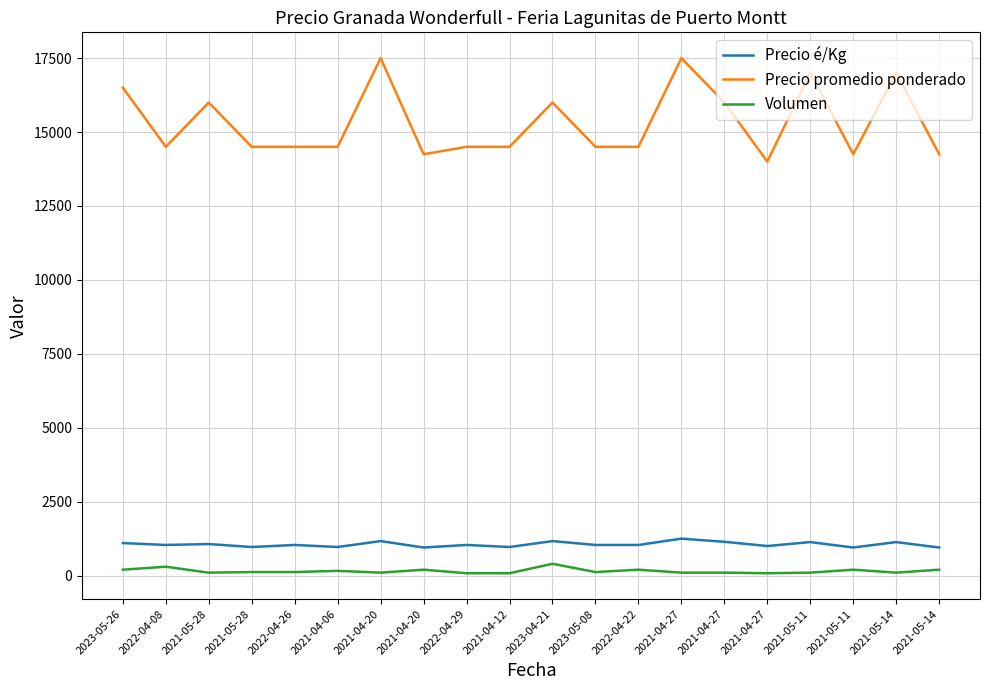

Reading left to right, list all the values displayed in this chart.

Precio é/Kg: 2023-05-26=1100	2022-04-08=1036	2021-05-28=1067	2021-05-28=967	2022-04-26=1036	2021-04-06=967	2021-04-20=1167	2021-04-20=950	2022-04-29=1036	2021-04-12=967	2023-04-21=1167	2023-05-08=1036	2022-04-22=1036	2021-04-27=1250	2021-04-27=1143	2021-04-27=1000	2021-05-11=1133	2021-05-11=950	2021-05-14=1133	2021-05-14=950
Precio promedio ponderado: 2023-05-26=16500	2022-04-08=14500	2021-05-28=16000	2021-05-28=14500	2022-04-26=14500	2021-04-06=14500	2021-04-20=17500	2021-04-20=14250	2022-04-29=14500	2021-04-12=14500	2023-04-21=16000	2023-05-08=14500	2022-04-22=14500	2021-04-27=17500	2021-04-27=16000	2021-04-27=14000	2021-05-11=17000	2021-05-11=14250	2021-05-14=17000	2021-05-14=14250
Volumen: 2023-05-26=200	2022-04-08=300	2021-05-28=100	2021-05-28=120	2022-04-26=120	2021-04-06=160	2021-04-20=100	2021-04-20=200	2022-04-29=80	2021-04-12=80	2023-04-21=400	2023-05-08=120	2022-04-22=200	2021-04-27=100	2021-04-27=100	2021-04-27=80	2021-05-11=100	2021-05-11=200	2021-05-14=100	2021-05-14=200